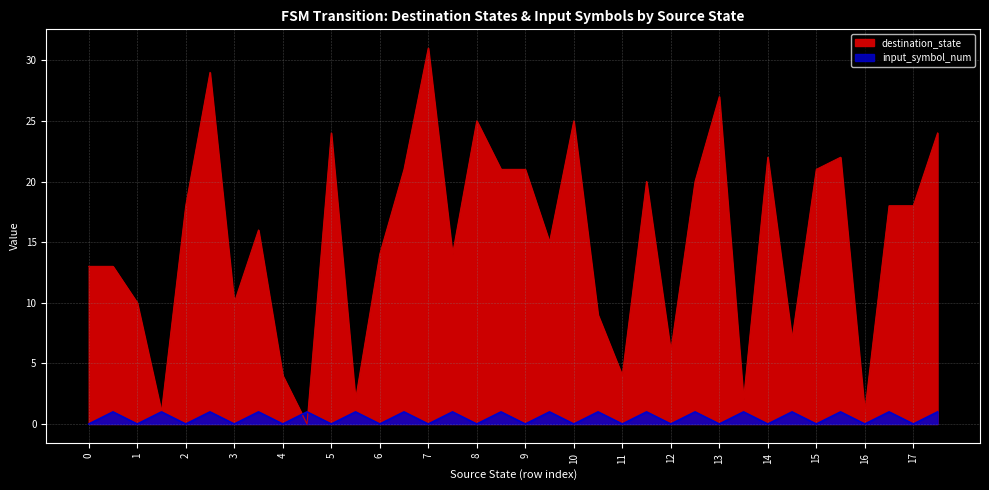

Reading right to left, what are all the values shown in this chart?

destination_state: 24	18	18	1	22	21	7	22	2	27	20	6	20	4	9	25	15	21	21	25	14	31	21	14	2	24	0	4	16	10	29	18	1	10	13	13
input_symbol_num: 1	0	1	0	1	0	1	0	1	0	1	0	1	0	1	0	1	0	1	0	1	0	1	0	1	0	1	0	1	0	1	0	1	0	1	0